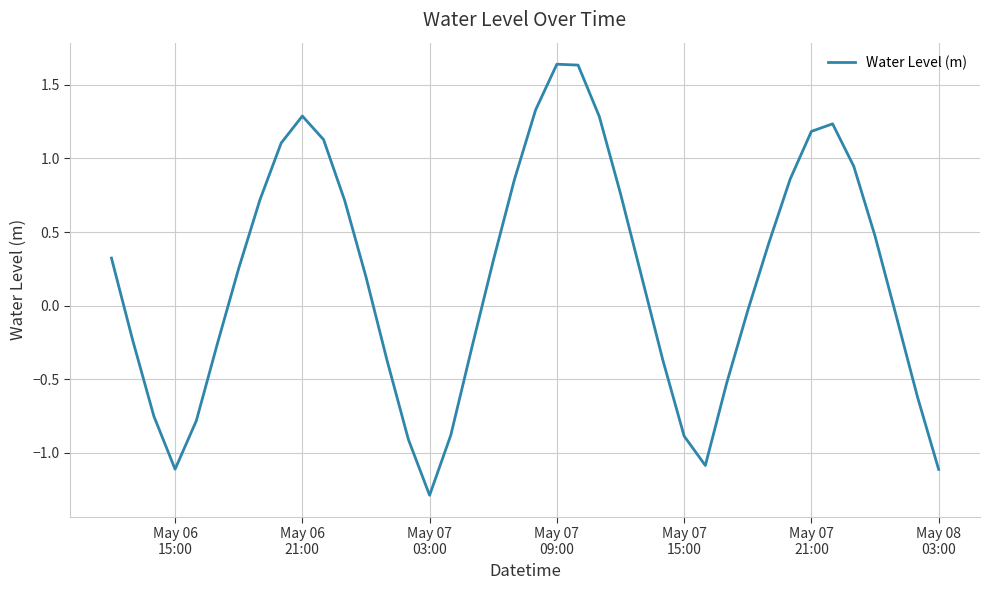

Reading left to right, what are all the values shown in this chart?

0.3	-0.2	-0.8	-1.1	-0.8	-0.3	0.3	0.7	1.1	1.3	1.1	0.7	0.2	-0.4	-0.9	-1.3	-0.9	-0.3	0.3	0.9	1.3	1.6	1.6	1.3	0.8	0.2	-0.4	-0.9	-1.1	-0.5	-0.0	0.4	0.9	1.2	1.2	0.9	0.5	-0.1	-0.6	-1.1